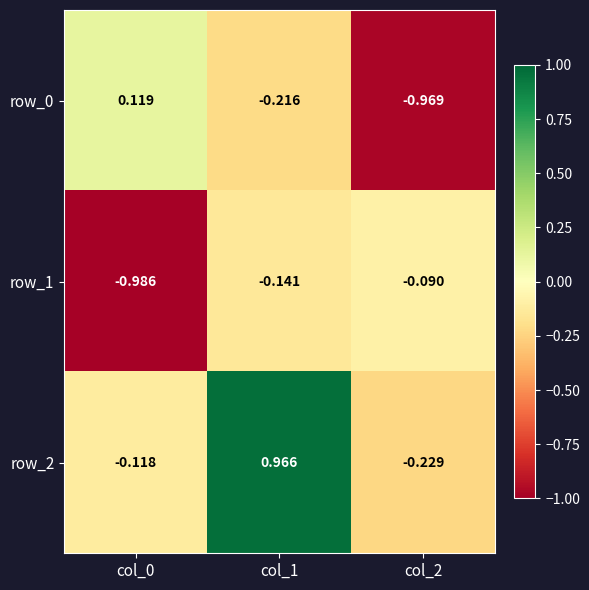

Is the value of row_0 at col_0 greater than the value of row_1 at col_0?

Yes